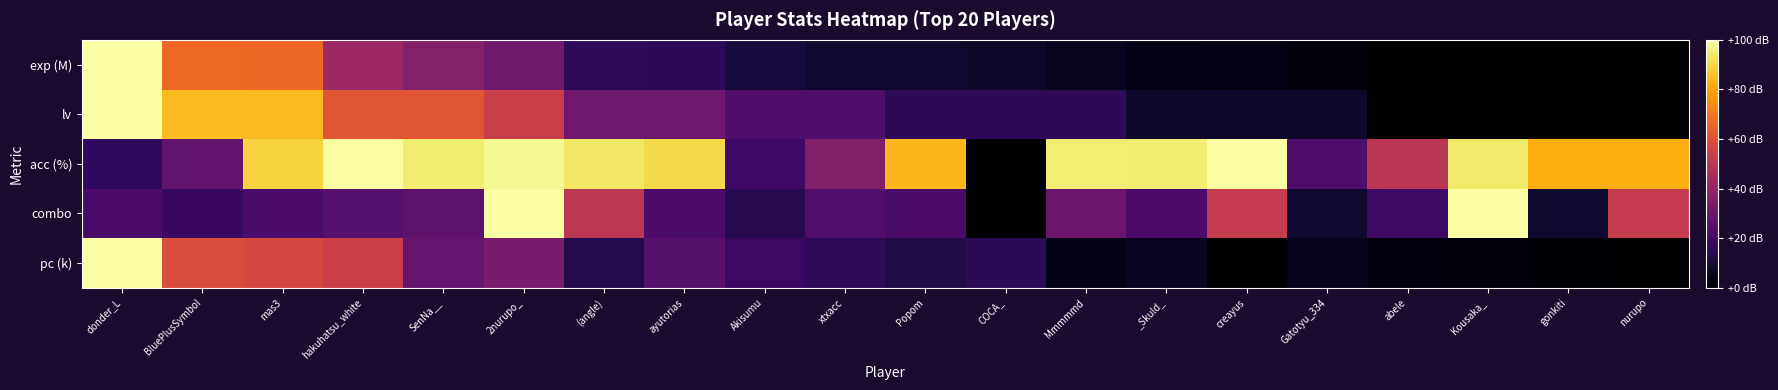

Which category has the lowest value across all series?

nurupo